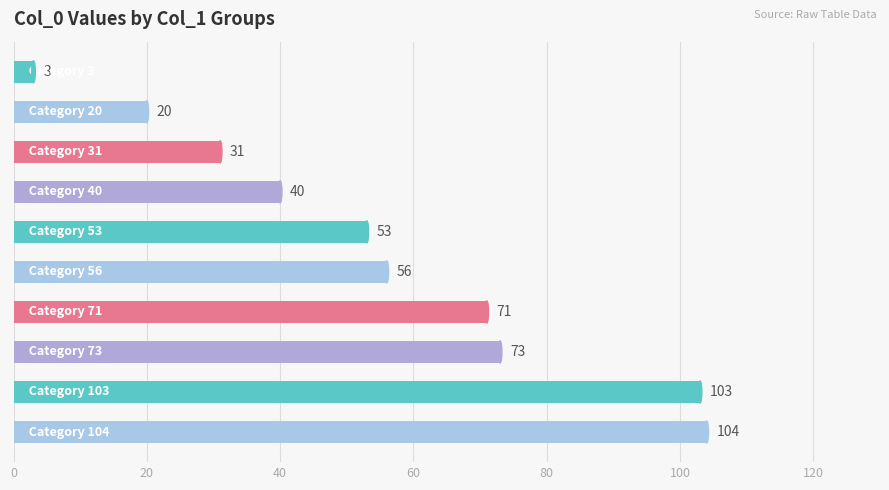

What is the difference between the second highest and minimum values?

100